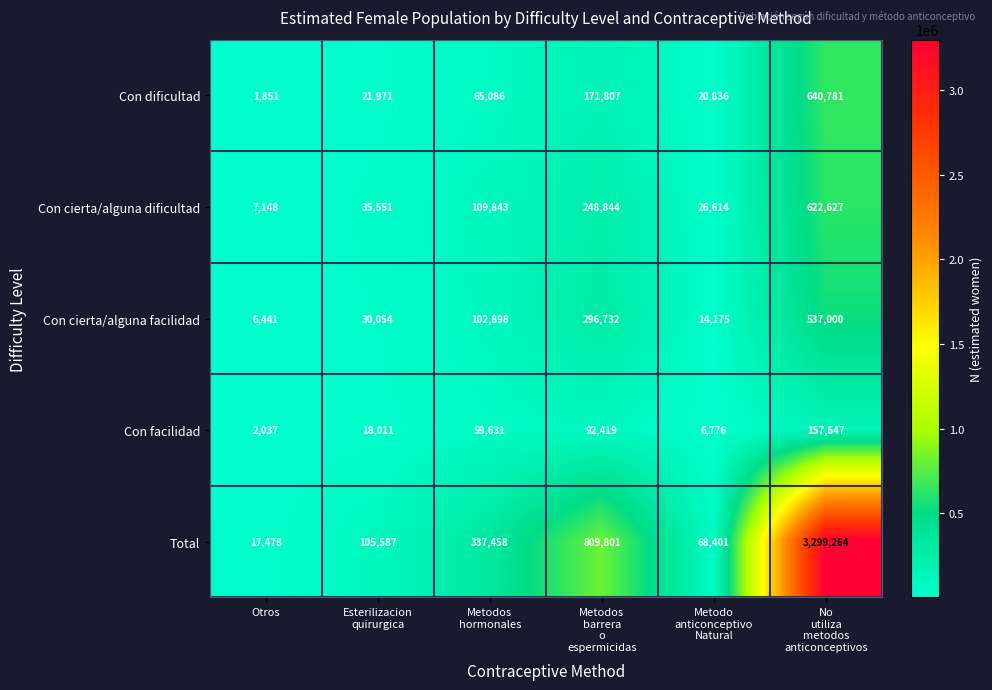

What is the greatest value displayed?

3299264